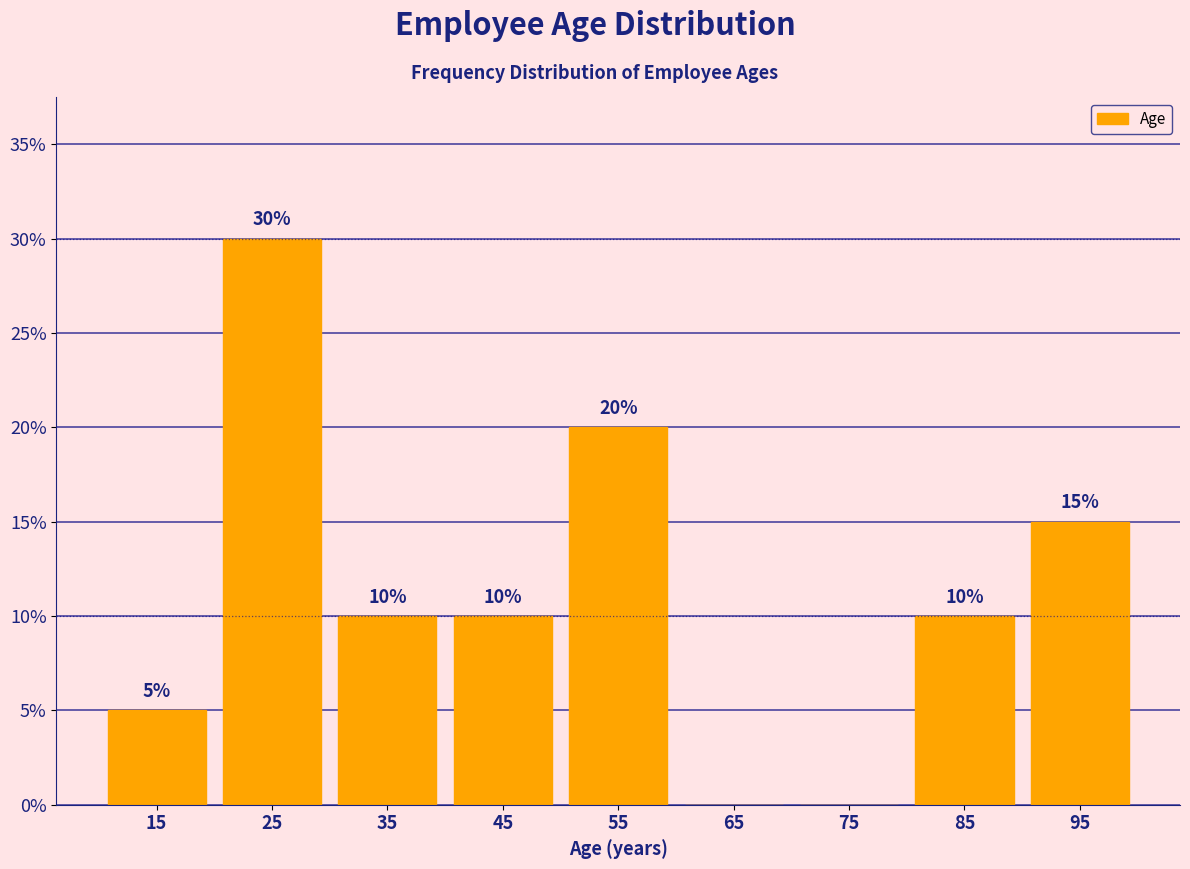

Over which range of the x-axis is the bar tallest?

20 to 30